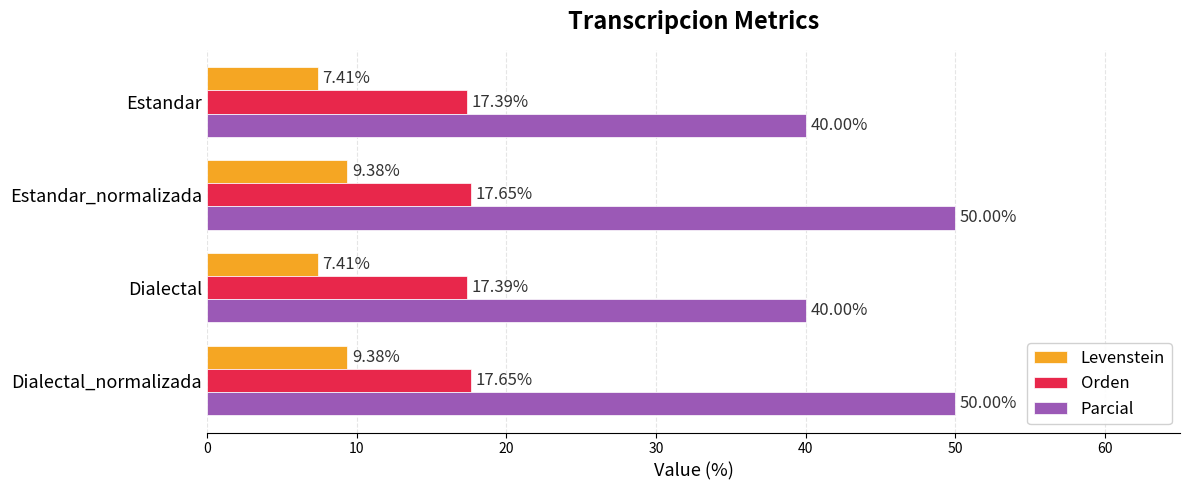

Which series changed the most between Estandar_normalizada and Dialectal?

Parcial